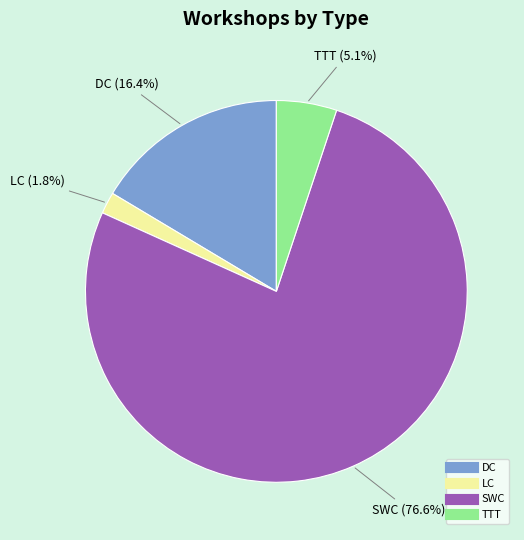

What percentage is the LC slice, to the nearest percent?

2%